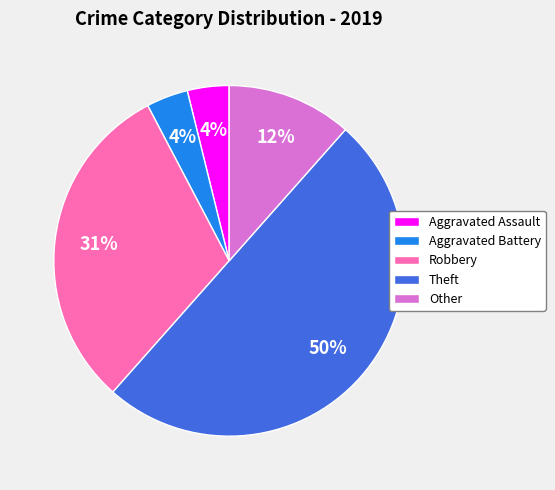

To the nearest percent, what is the difference between the Robbery and Other slice percentages?

19%